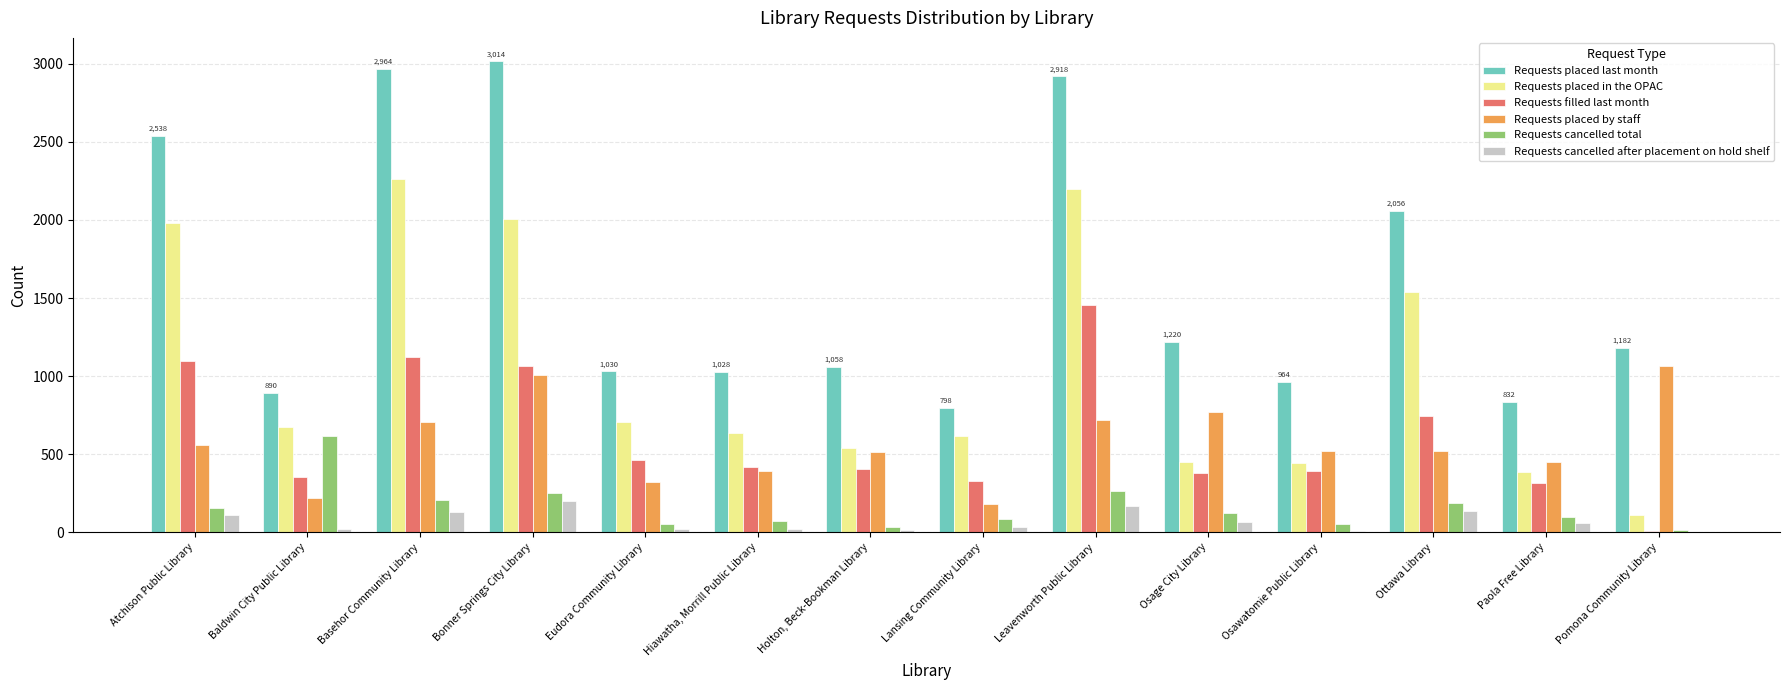

Is the value of Requests cancelled total at Paola Free Library greater than the value of Requests filled last month at Ottawa Library?

No